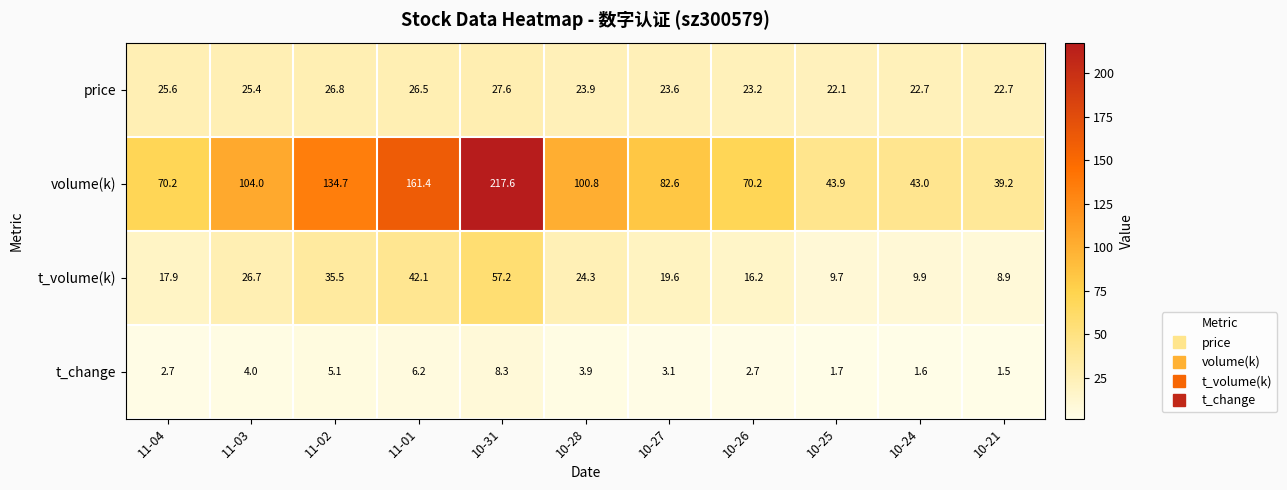

Which series has the largest total across all categories?

volume(k)